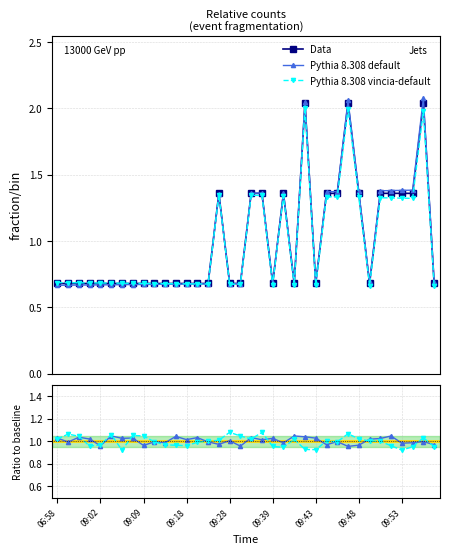

The Pythia 8.308 default series shows 1.6 at 9. True or false?

False